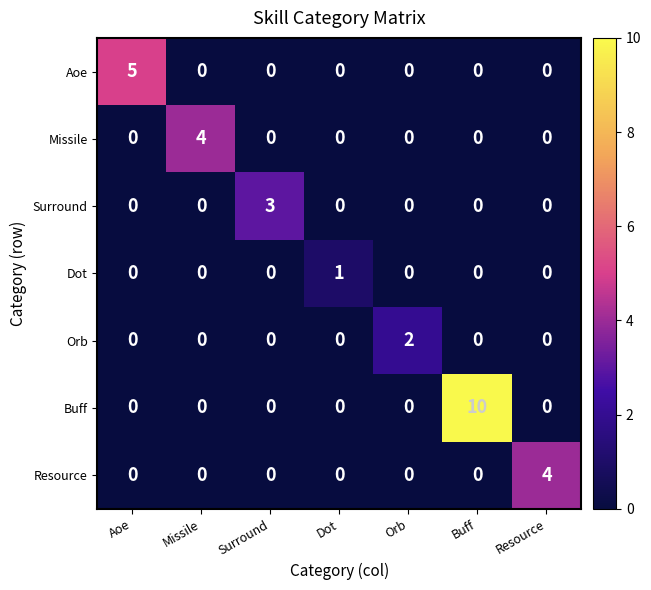

How many Resource values are between 0 and 1?

6